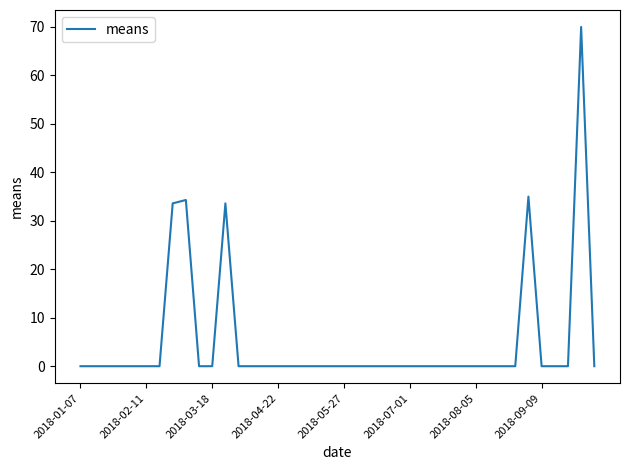

True or false: the data shows -29.9 at 2018-01-07.

False